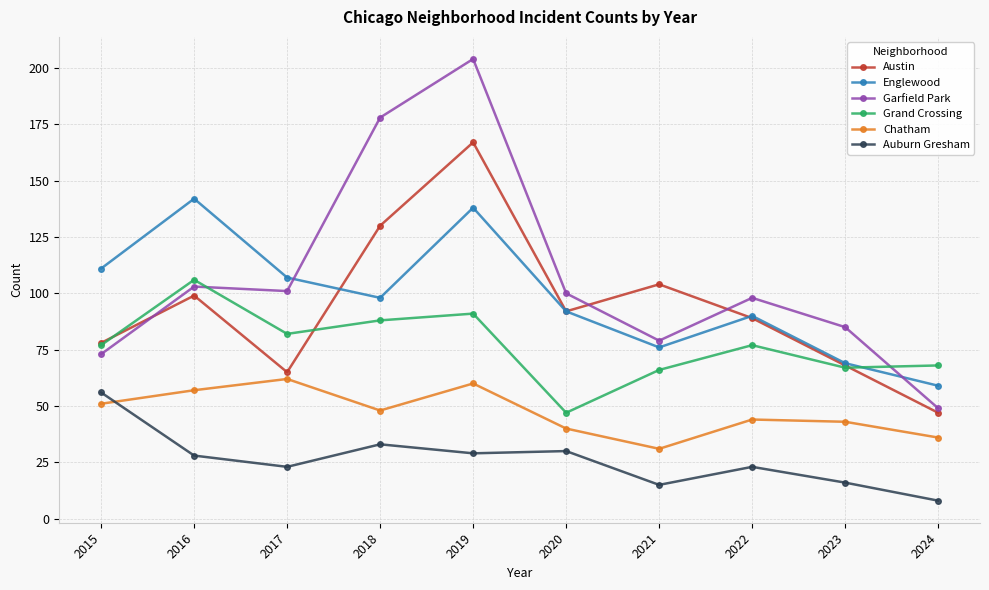

Which label corresponds to the smallest value in the chart?

2024